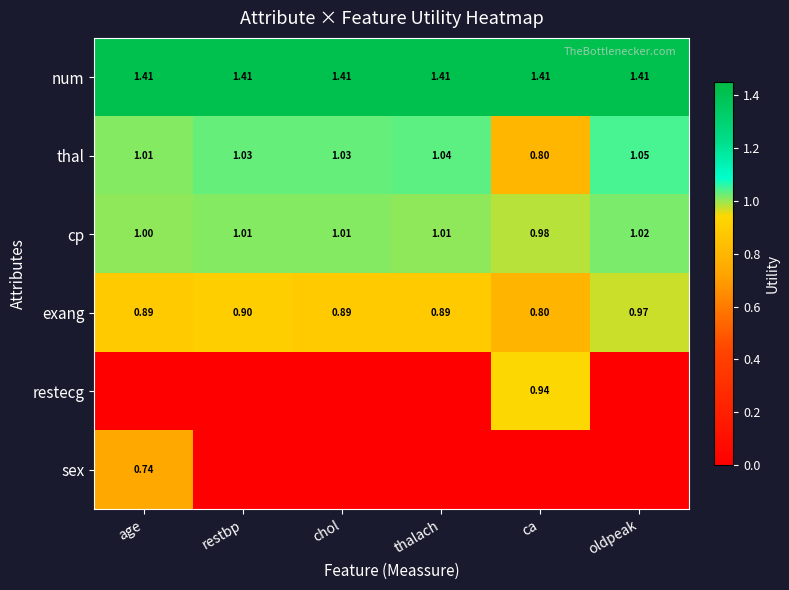

Where is exang nearest to the value 0?

ca